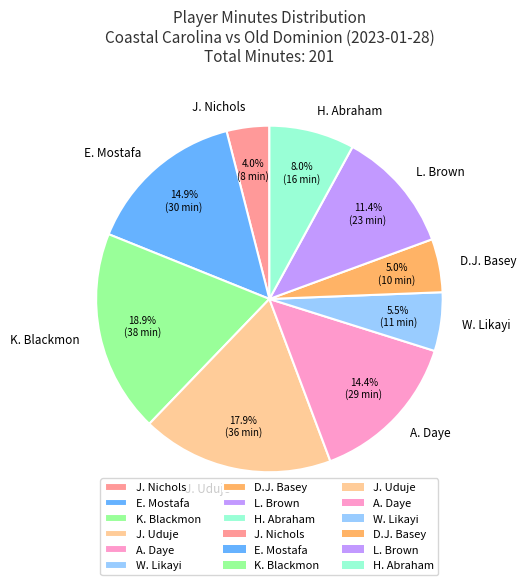

Is it true that J. Uduje is 18% of the pie?

True